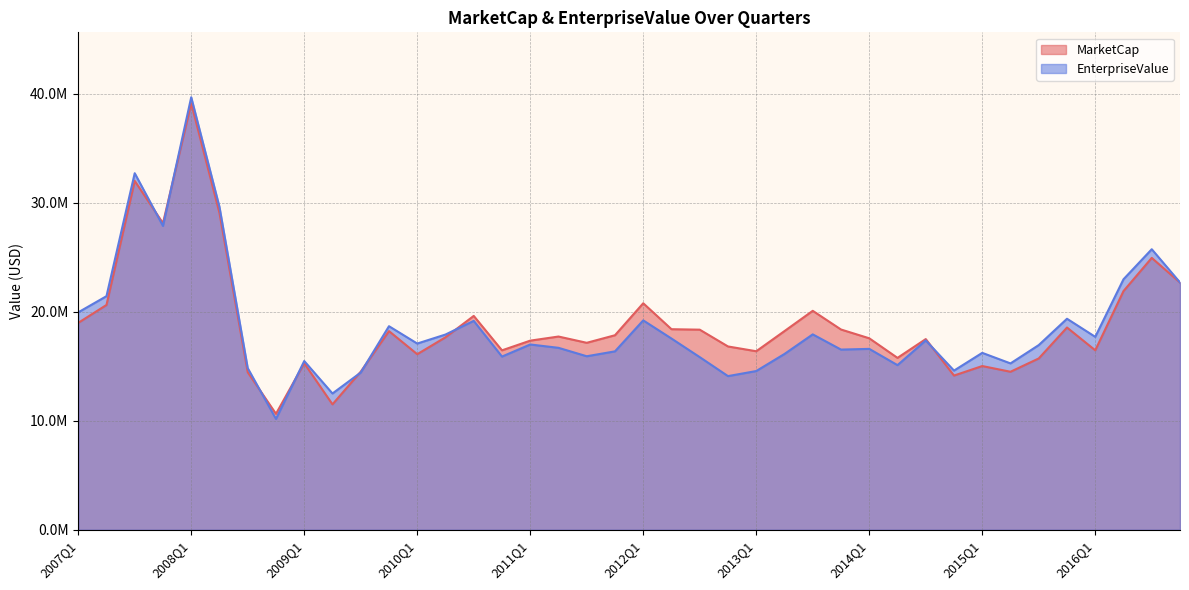

Between which two adjacent categories do MarketCap and EnterpriseValue first intersect?

2007Q3 and 2007Q4